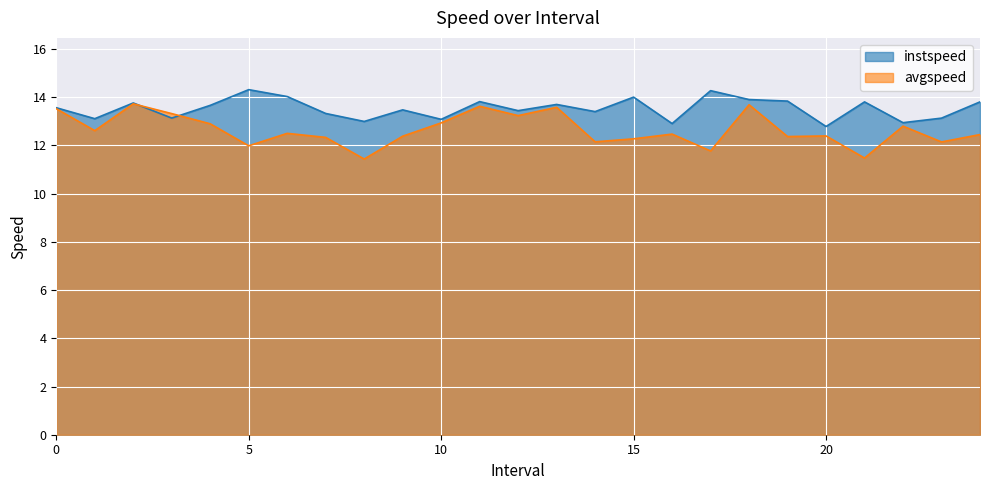

Reading left to right, list all the values displayed in this chart.

instspeed: 13.6	13.1	13.8	13.1	13.7	14.3	14.0	13.3	13.0	13.5	13.1	13.8	13.4	13.7	13.4	14.0	12.9	14.3	13.9	13.8	12.8	13.8	12.9	13.1	13.8
avgspeed: 13.5	12.6	13.7	13.3	12.9	12.0	12.5	12.3	11.4	12.4	12.9	13.6	13.2	13.6	12.1	12.3	12.5	11.8	13.7	12.4	12.4	11.5	12.8	12.1	12.4